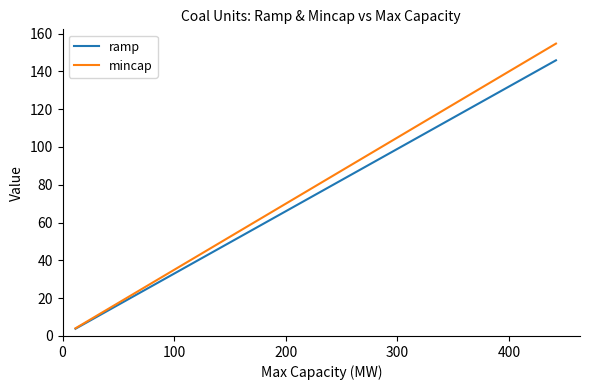

True or false: mincap and ramp cross at least once.

False